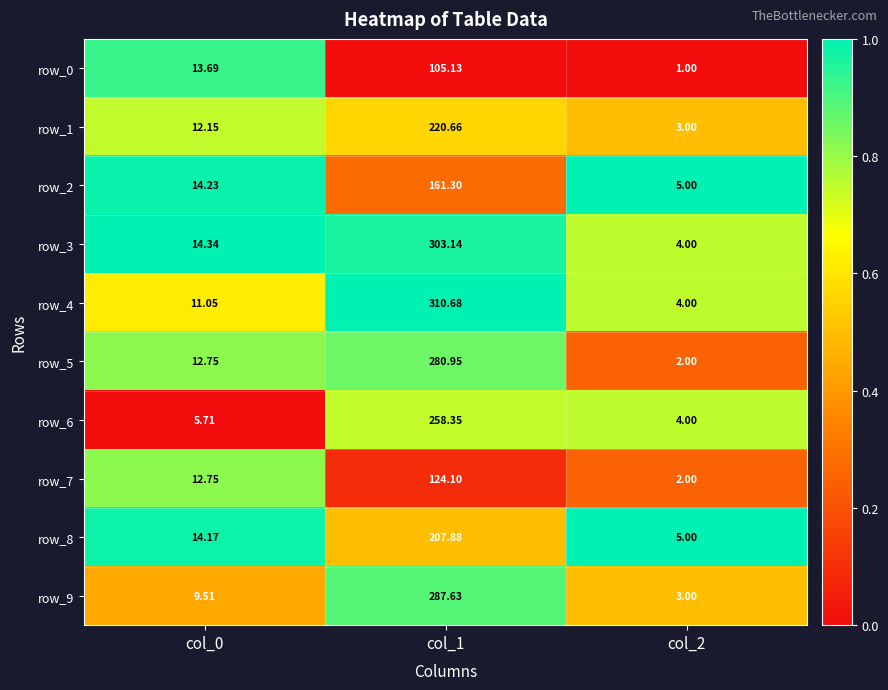

Rank the categories by row_7 value from lowest to highest.

col_2, col_0, col_1